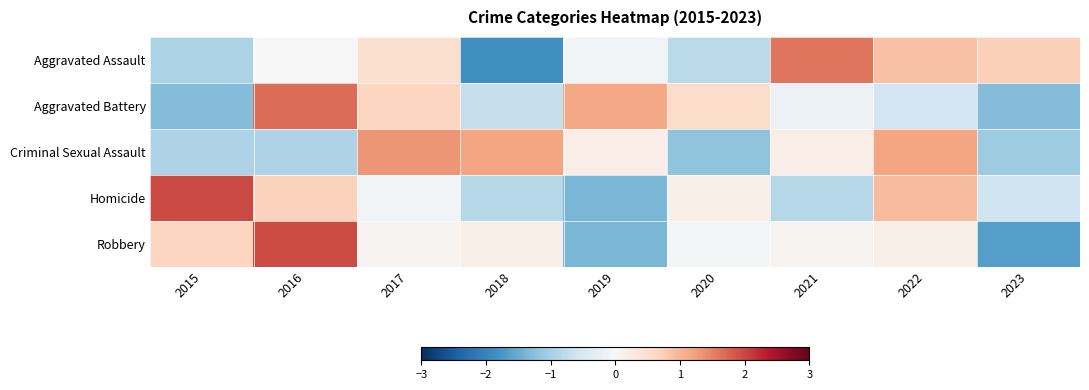

Reading right to left, extract all data points from this chart.

Aggravated Assault: 2023=0.7	2022=0.9	2021=1.6	2020=-0.8	2019=-0.1	2018=-1.8	2017=0.5	2016=0.0	2015=-1.0
Aggravated Battery: 2023=-1.3	2022=-0.6	2021=-0.2	2020=0.5	2019=1.2	2018=-0.7	2017=0.6	2016=1.7	2015=-1.3
Criminal Sexual Assault: 2023=-1.1	2022=1.2	2021=0.2	2020=-1.2	2019=0.2	2018=1.2	2017=1.3	2016=-0.9	2015=-0.9
Homicide: 2023=-0.6	2022=0.9	2021=-0.9	2020=0.2	2019=-1.4	2018=-0.9	2017=-0.1	2016=0.7	2015=2.0
Robbery: 2023=-1.7	2022=0.2	2021=0.1	2020=-0.1	2019=-1.4	2018=0.2	2017=0.1	2016=2.0	2015=0.7